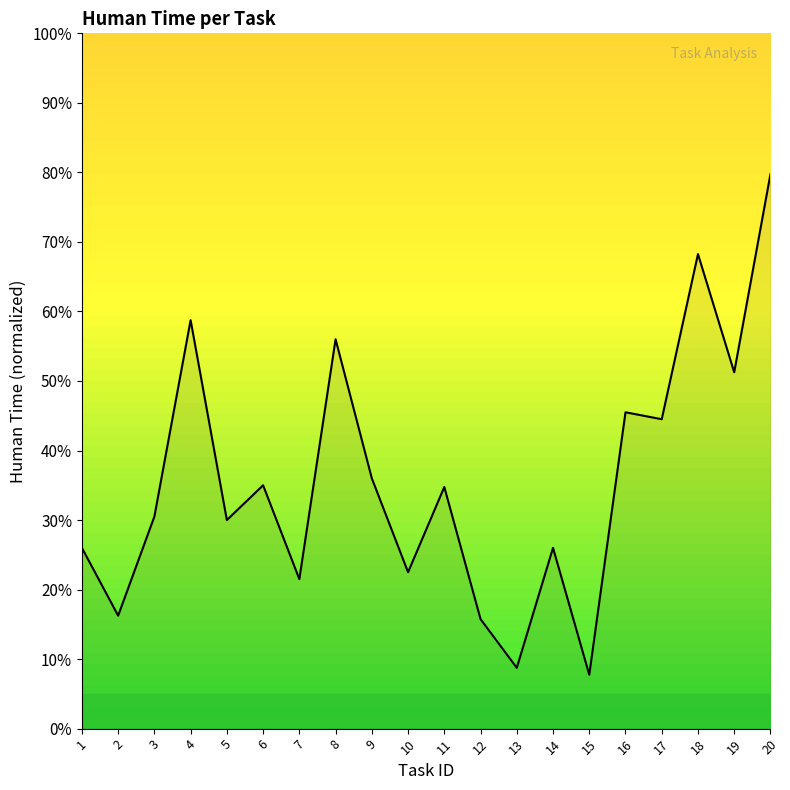

What is the sum of all values?

714.8